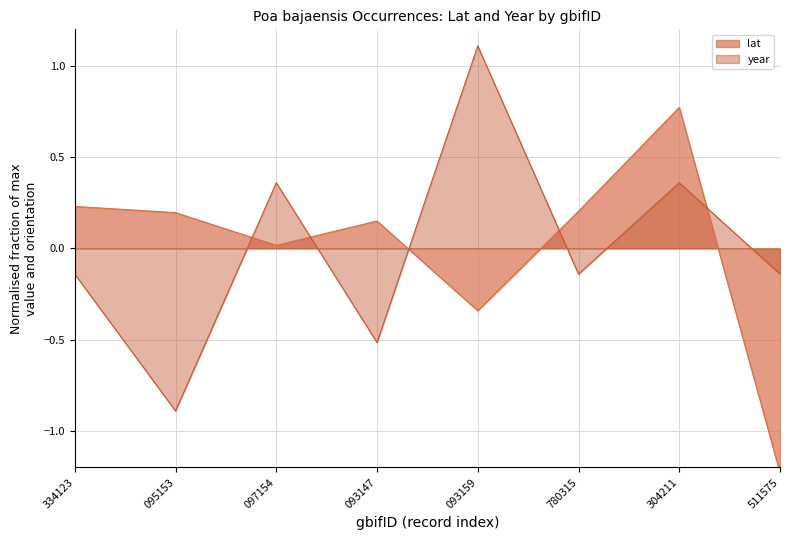

The year series shows 0.5 at 097154. True or false?

False